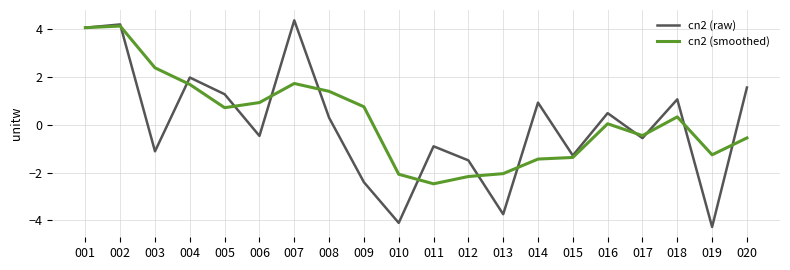

Rank the series at 009 from highest to lowest value.

cn2 (smoothed), cn2 (raw)